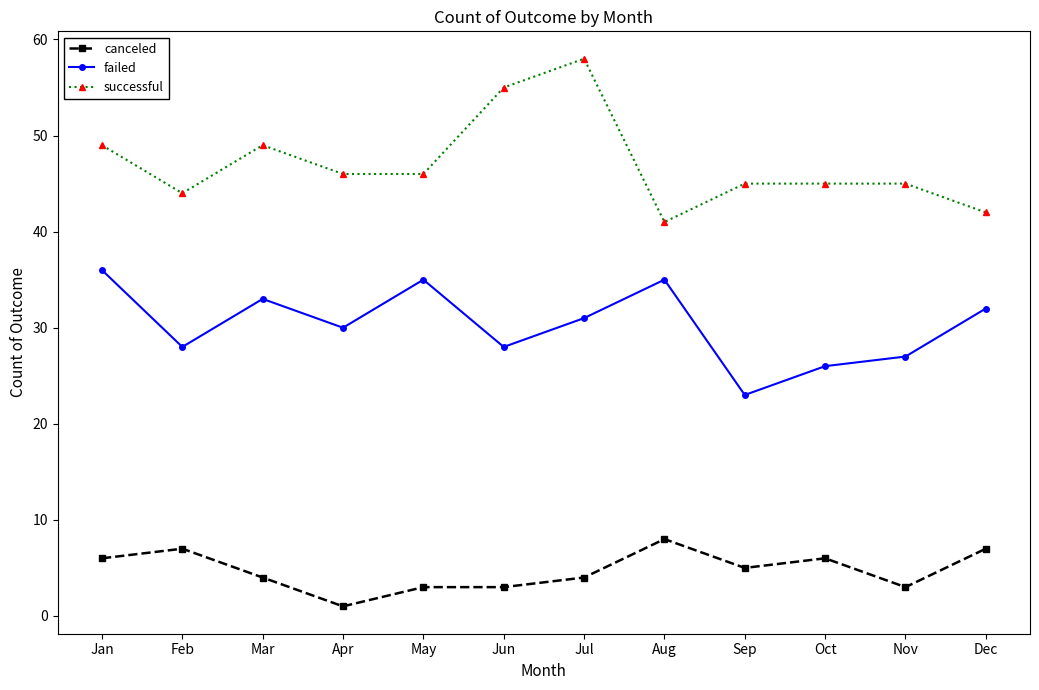

Is it true that canceled equals 3 at Nov?

True